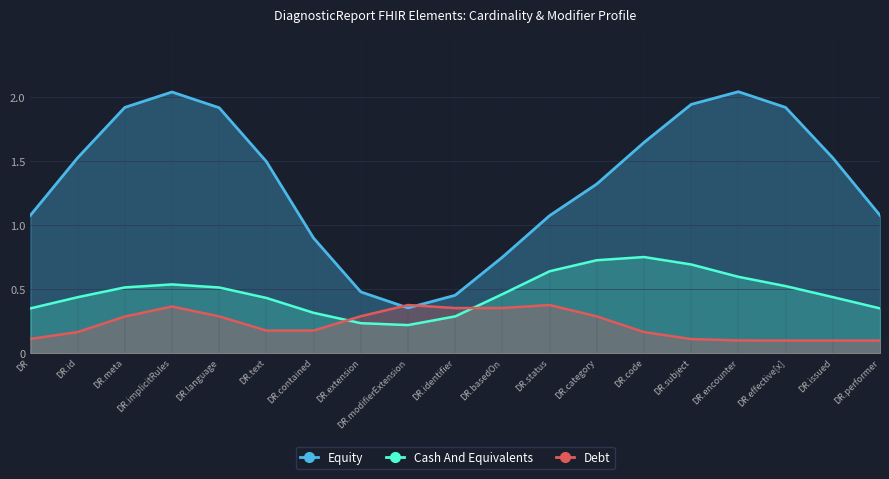

How many Cash And Equivalents values are between 0 and 1?

19